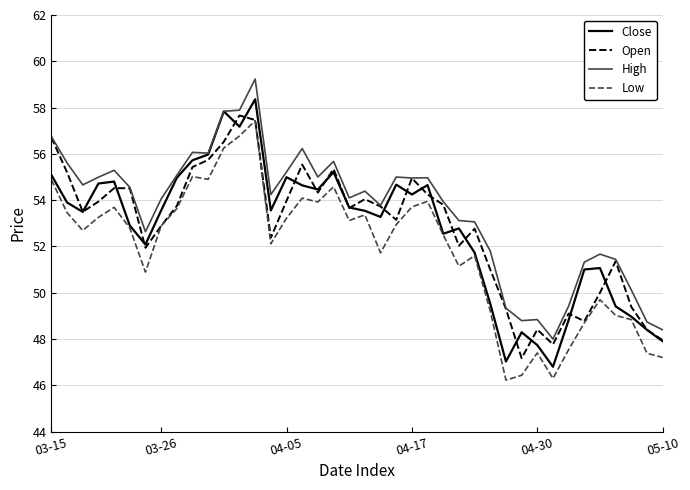

What are all the series names shown in the legend?

Close, Open, High, Low